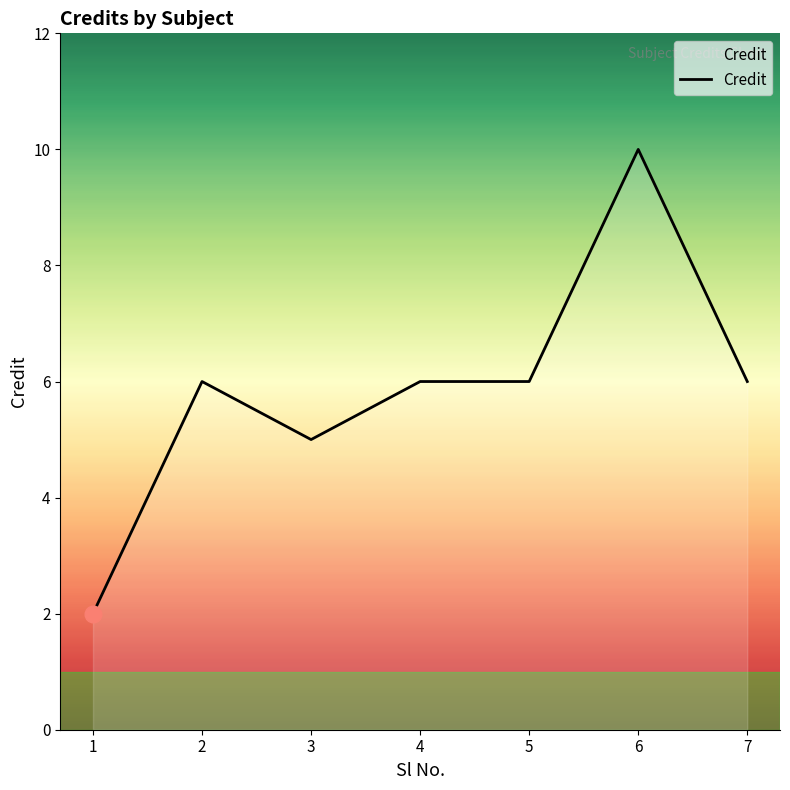

True or false: the data has more than 0 interior local peaks.

True